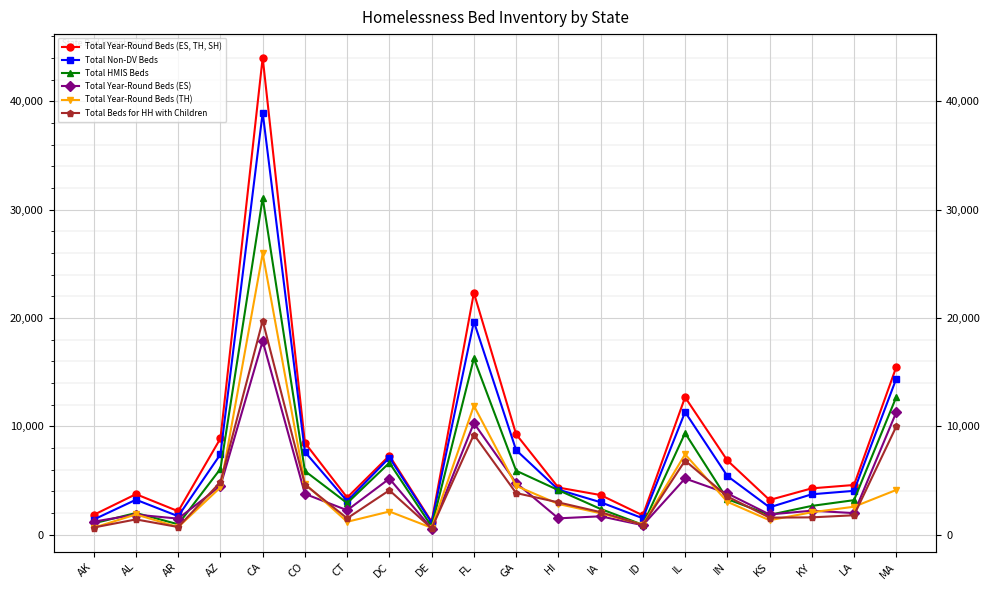

How many lines are shown in the chart?

6